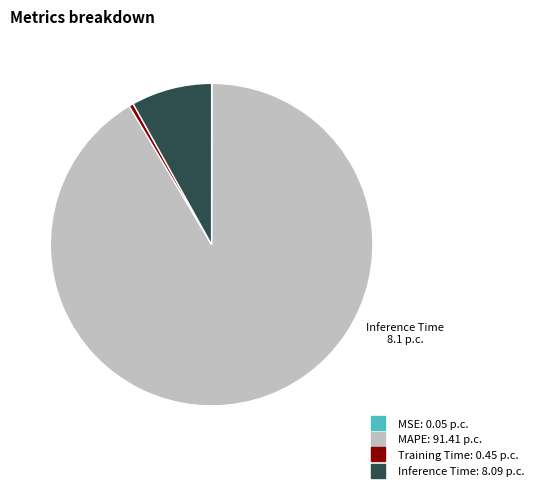

The MAPE slice represents 91% of the pie. True or false?

True